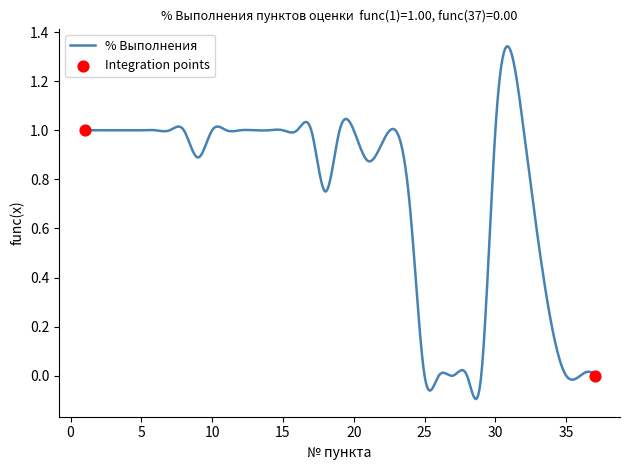

What is the difference between the maximum and minimum values?

1.4